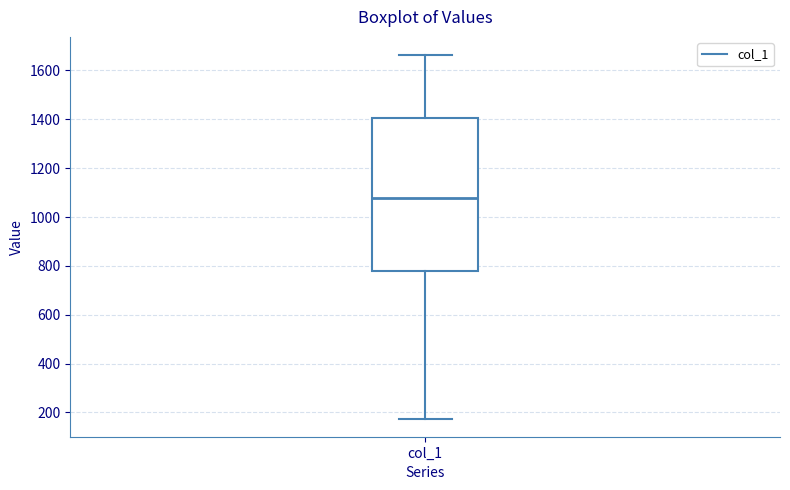

Read this box plot against the y-axis: the position of the median line, the range covered by the box, and the ends of both whiskers. The values are not printed on the chart, so give them approximately, as read against the axis.

median 1080, box 780 to 1400, whiskers 180 to 1660